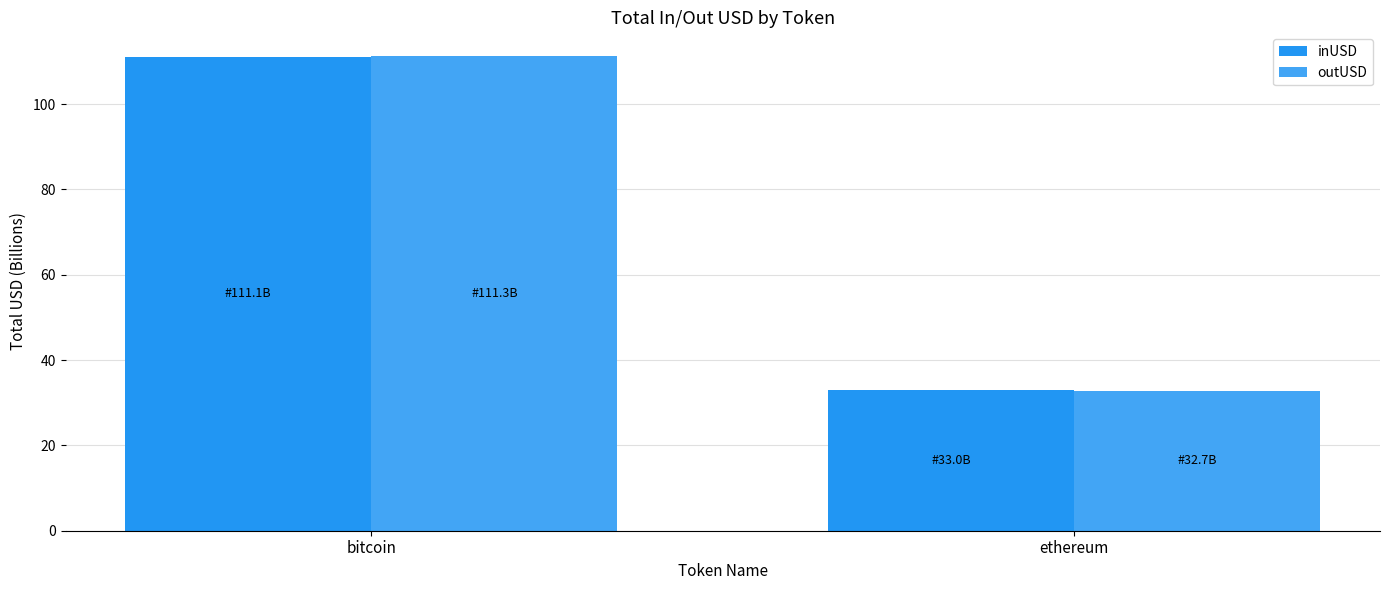

List the labels in order of inUSD value, smallest first.

ethereum, bitcoin